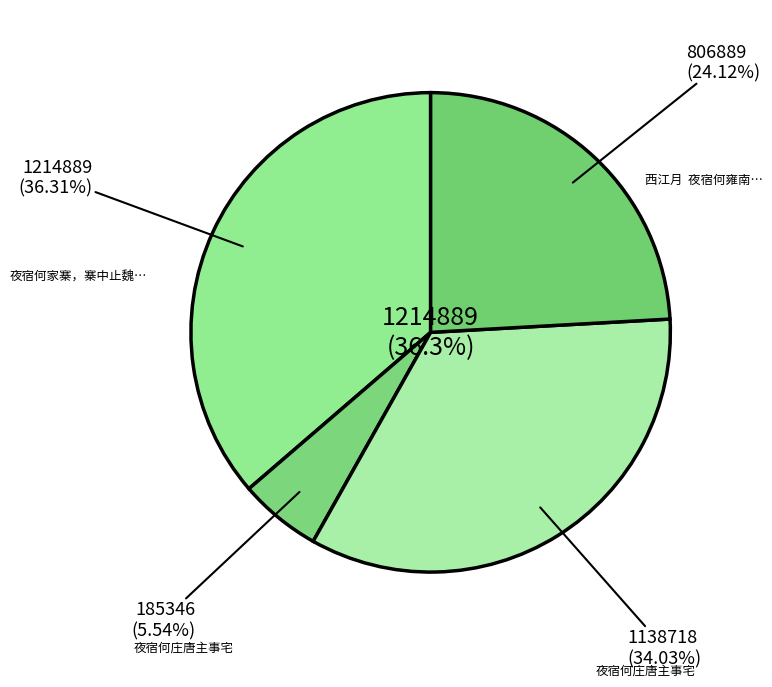

What is the change in value from 夜宿何庄唐主事宅 to 夜宿何庄唐主事宅?

+953372